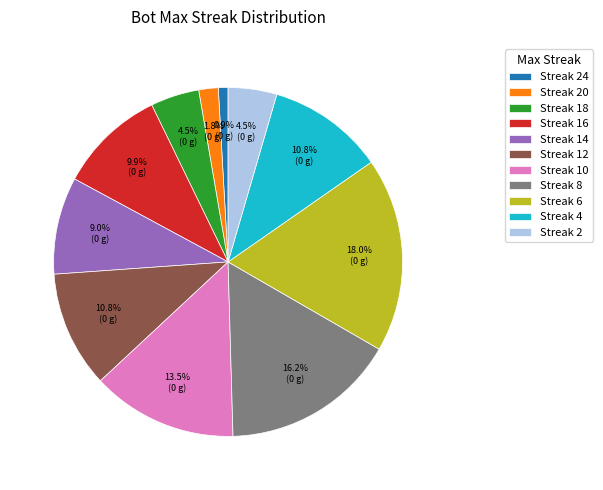

What percentage do Streak 10 and Streak 12 together represent?

24.3%